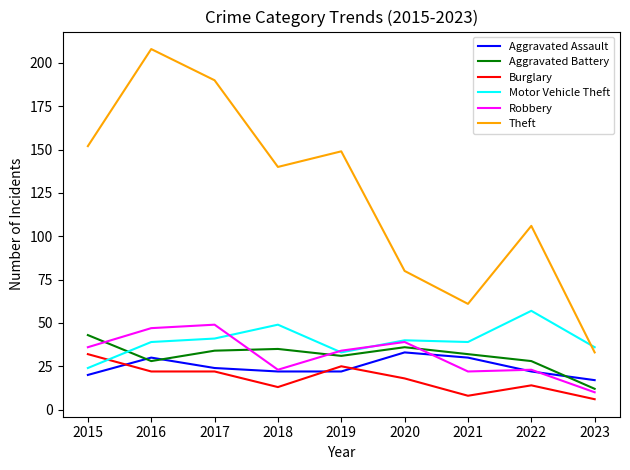

True or false: Aggravated Battery and Burglary cross at least once.

False